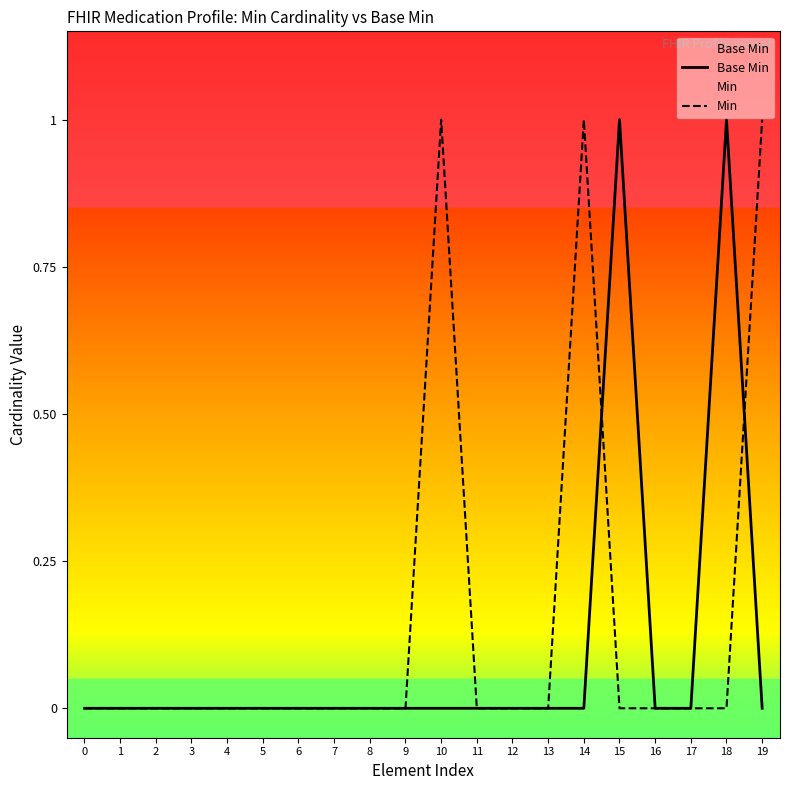

Reading left to right, list all the values displayed in this chart.

Base Min: 0=0	1=0	2=0	3=0	4=0	5=0	6=0	7=0	8=0	9=0	10=0	11=0	12=0	13=0	14=0	15=1	16=0	17=0	18=1	19=0
Min: 0=0	1=0	2=0	3=0	4=0	5=0	6=0	7=0	8=0	9=0	10=1	11=0	12=0	13=0	14=1	15=0	16=0	17=0	18=0	19=1